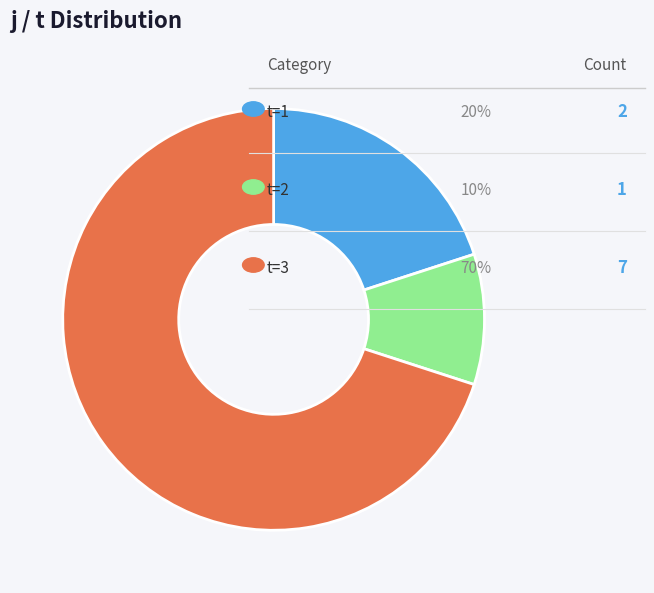

Does any single category account for the majority?

Yes